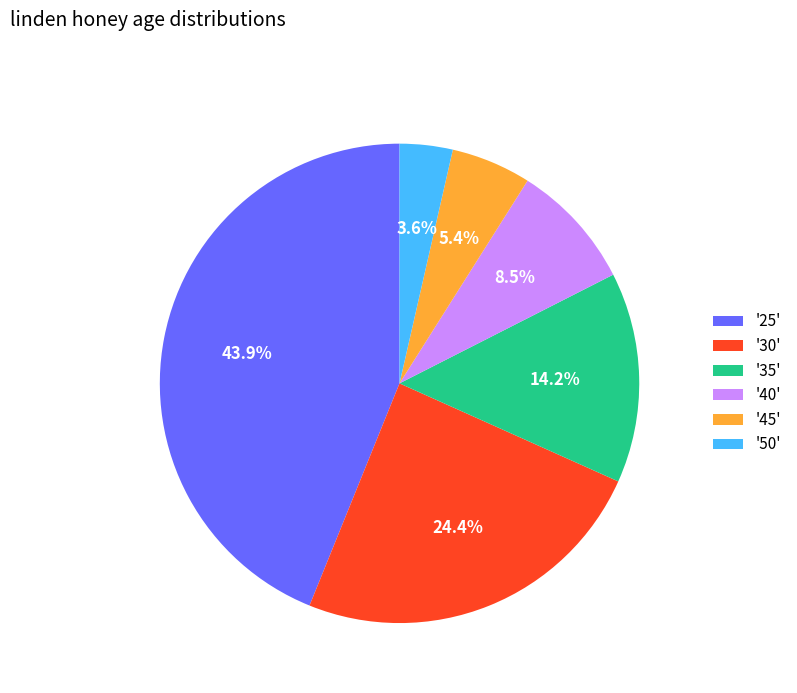

How much of the chart is everything except '30'?

75.6%